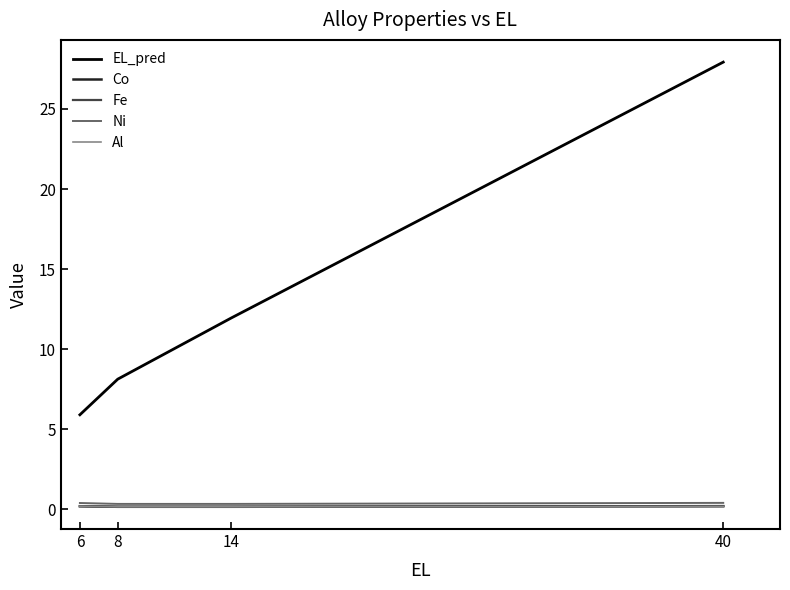

At which category is the sum across all series the highest?

40